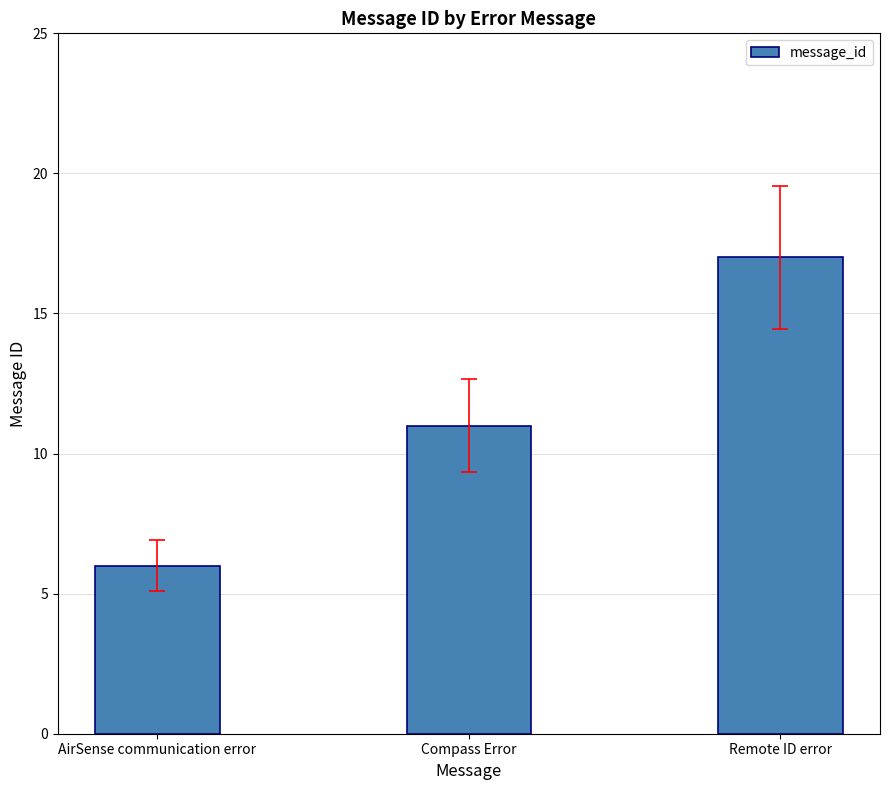

Rank the categories by value from highest to lowest.

Remote ID error, Compass Error, AirSense communication error